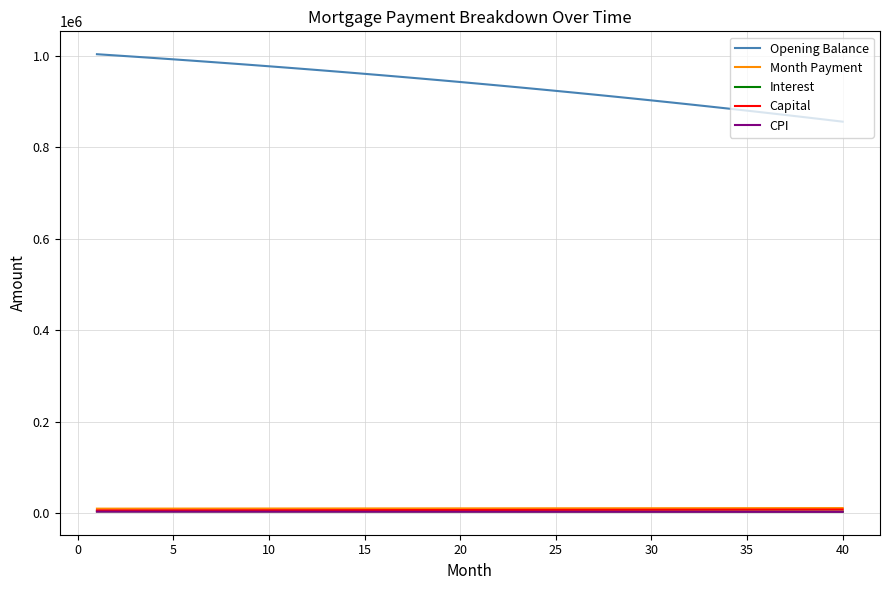

Which series has the largest total across all categories?

Opening Balance